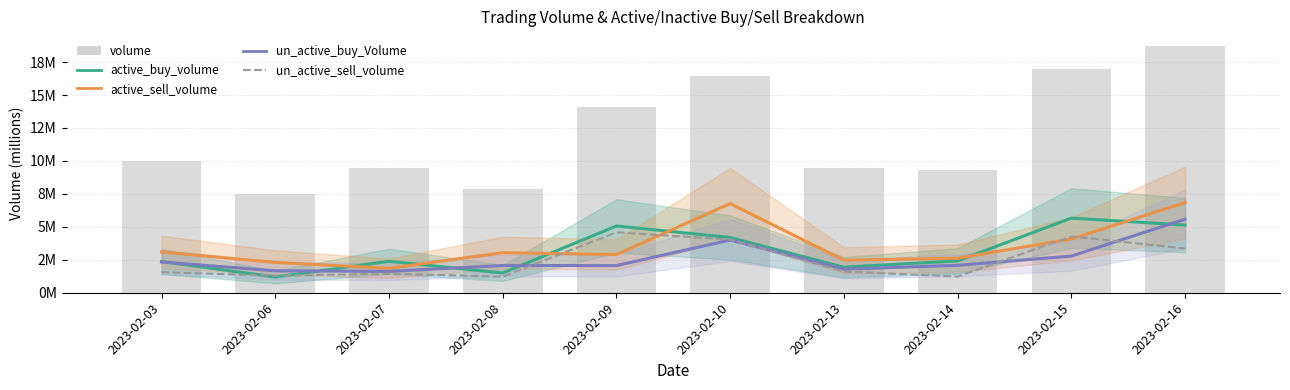

What is the approximate value of un_active_sell_volume at 2023-02-14?

1.2